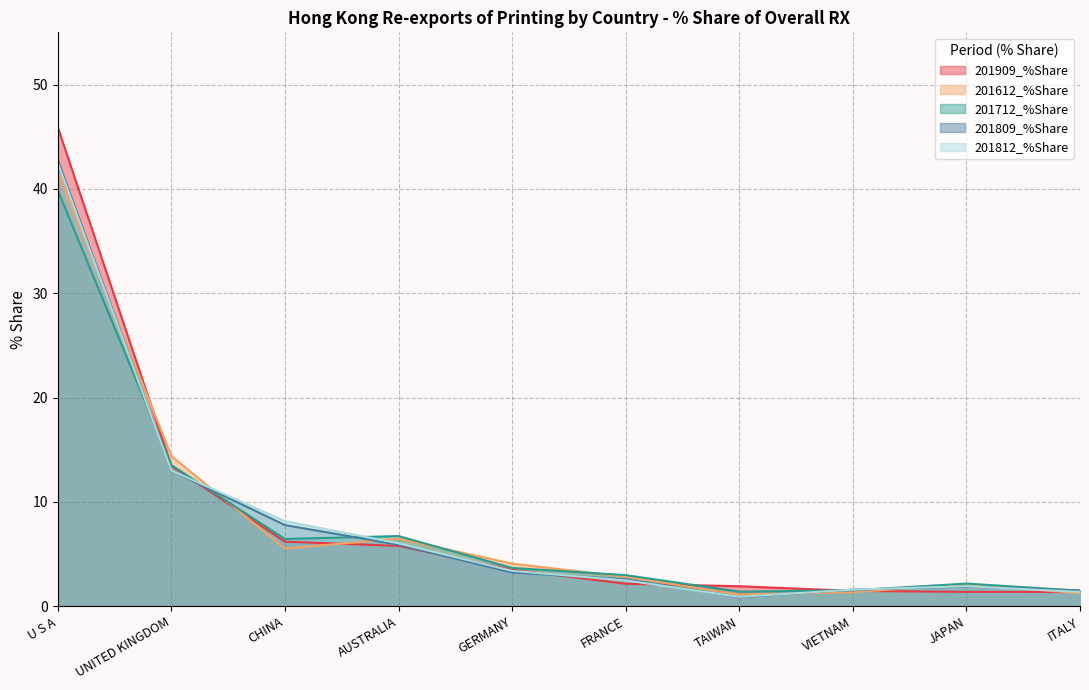

Rank the series by their maximum value, from lowest to highest.

201712_%Share, 201612_%Share, 201812_%Share, 201809_%Share, 201909_%Share